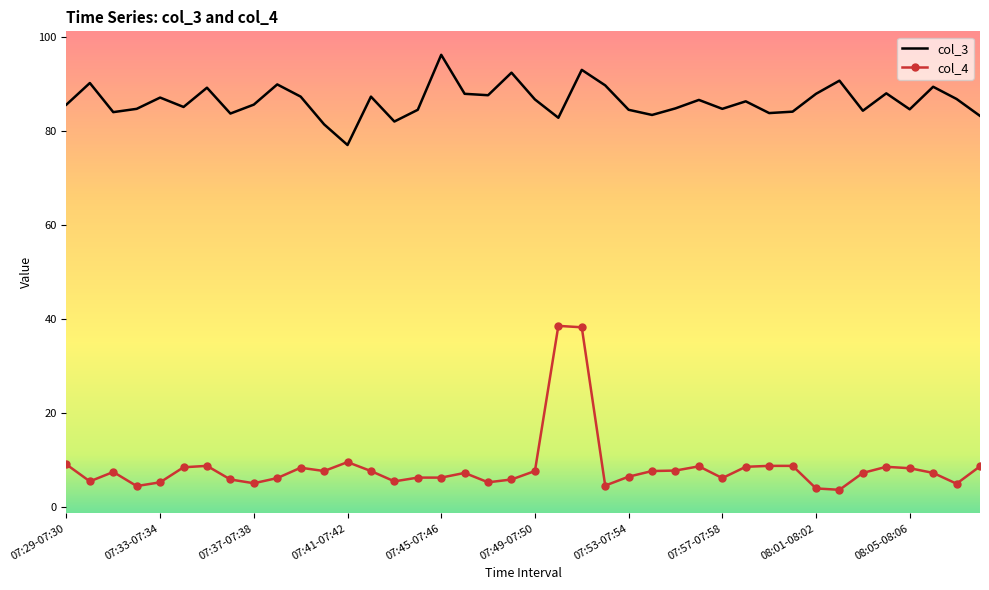

List the series in order of their peak value, highest first.

col_3, col_4